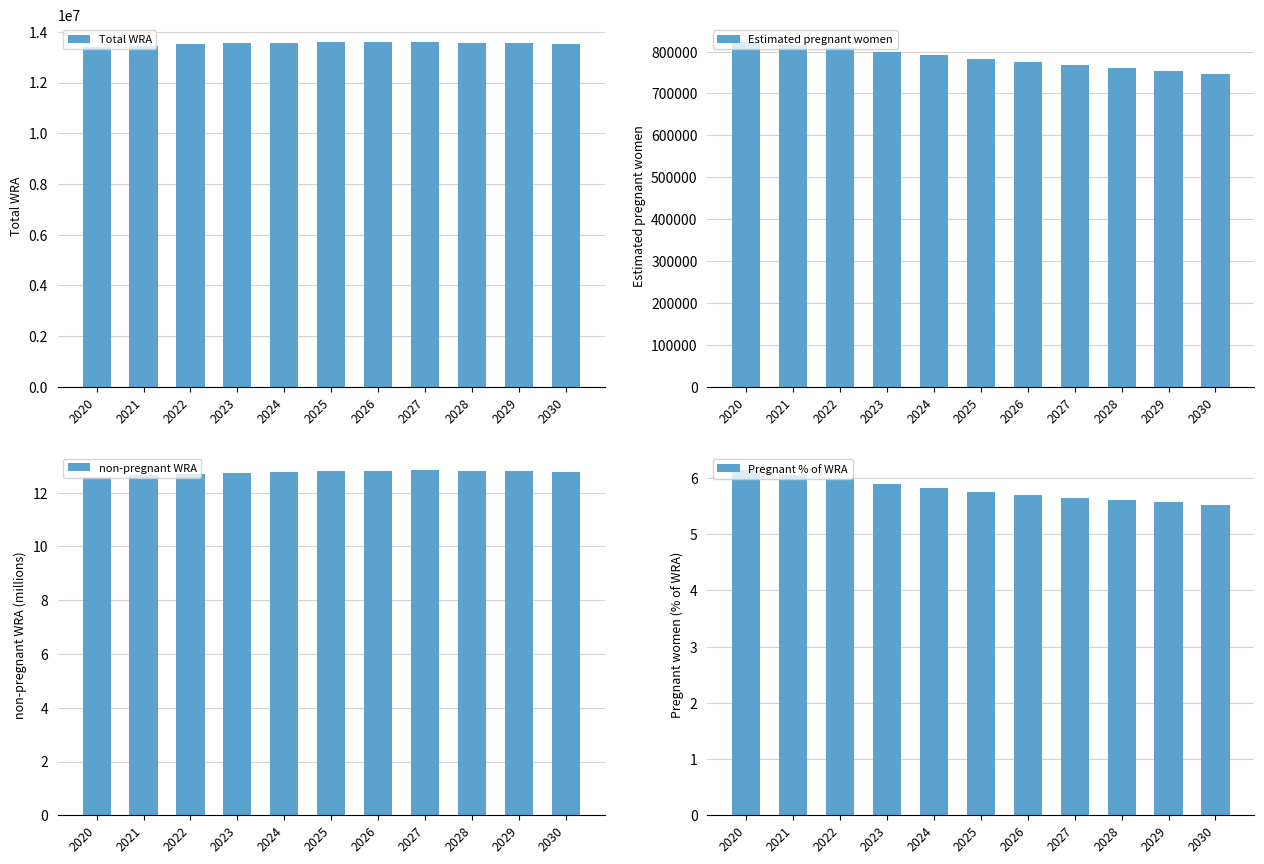

Does the chart contain any negative values?

No